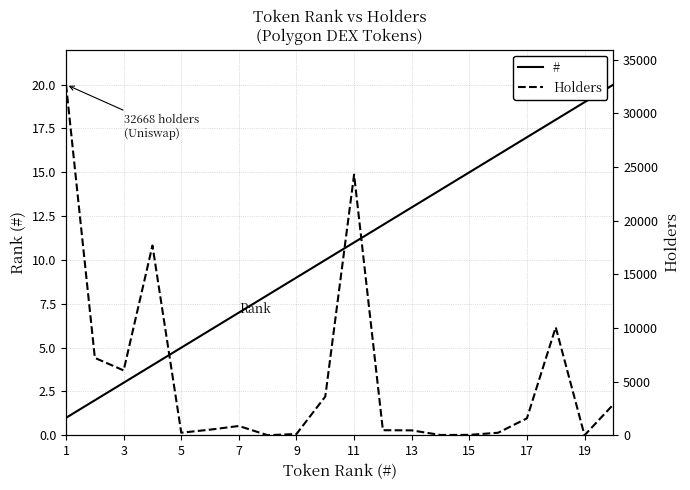

What is the approximate value of # at 17, to the nearest 10?

20